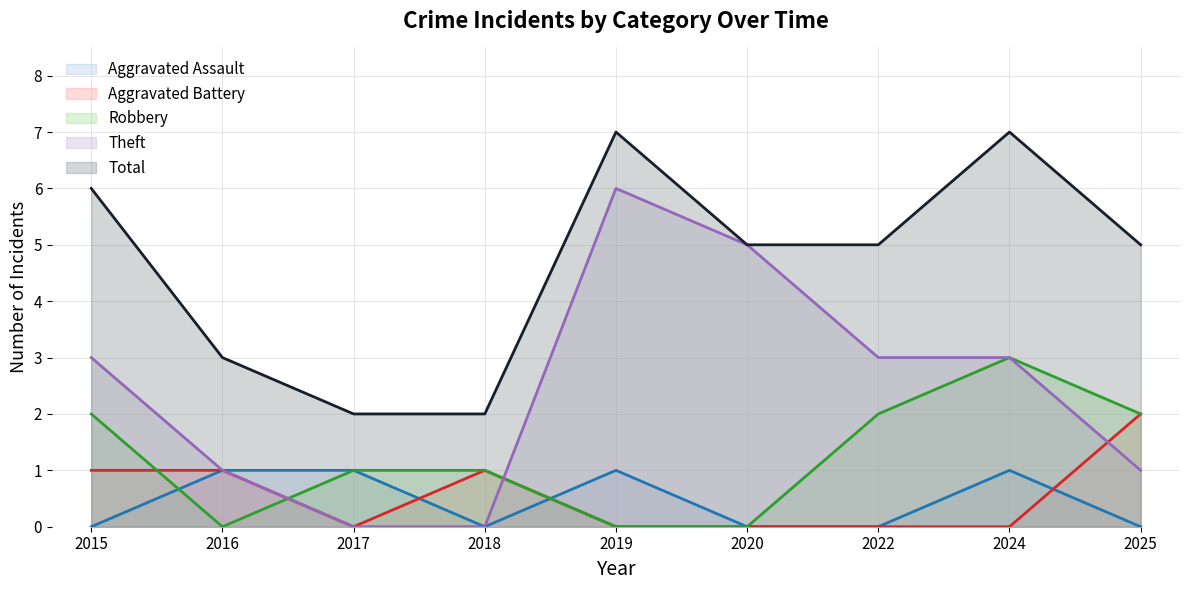

At which label is Theft closest to 3?

2015